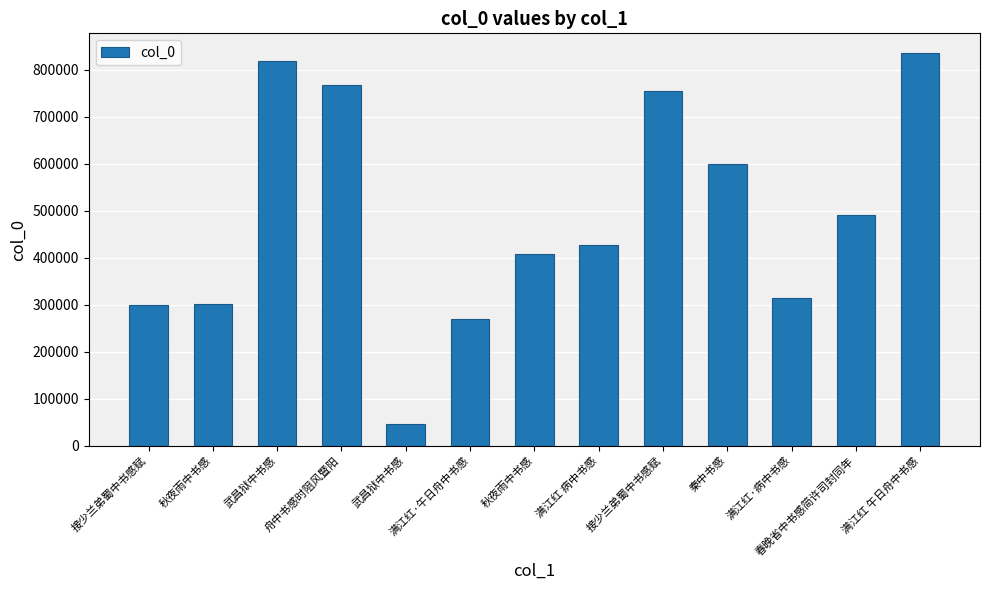

Which has a higher value, 接少兰弟蜀中书感赋 or 满江红 病中书感?

满江红 病中书感